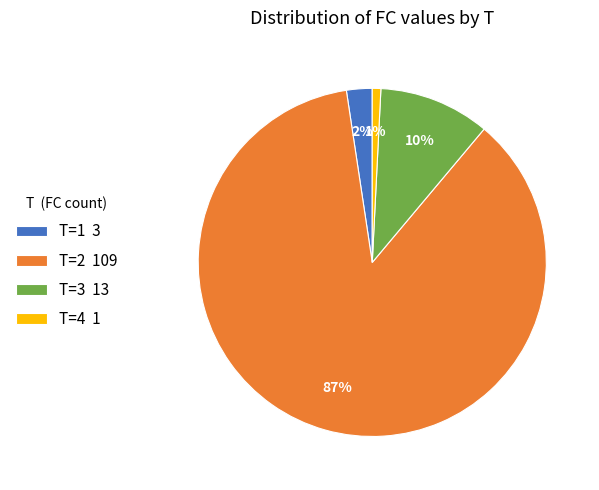

Which slice represents more than half of the pie?

T=2